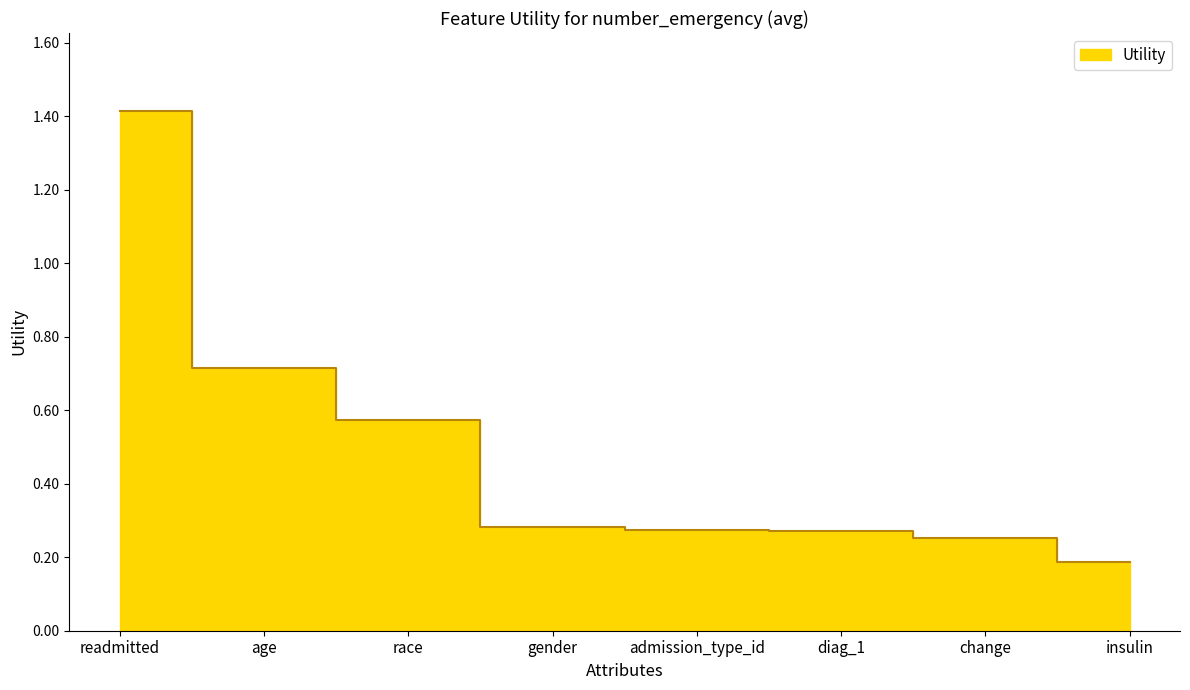

Reading right to left, what are all the values shown in this chart?

0.2	0.3	0.3	0.3	0.3	0.6	0.7	1.4